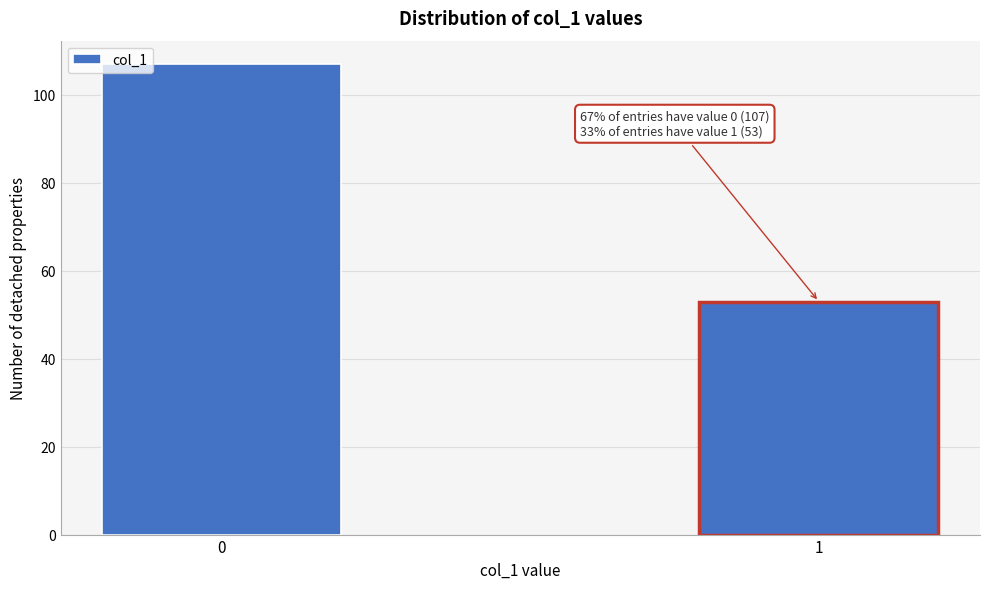

Reading left to right, list all the values displayed in this chart.

107	53